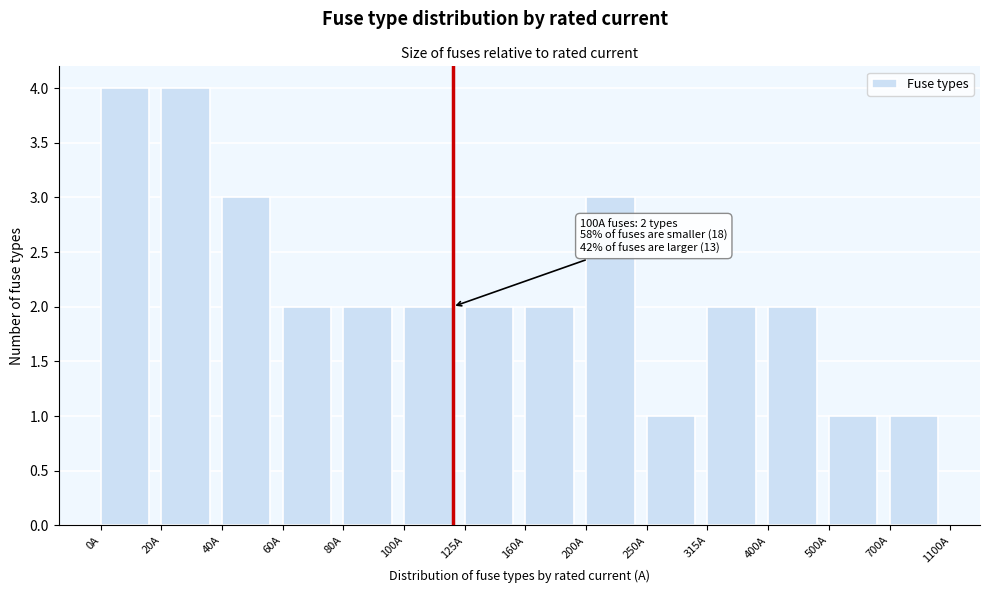

Reading left to right, what are all the values shown in this chart?

4	4	3	2	2	2	2	2	3	1	2	2	1	1